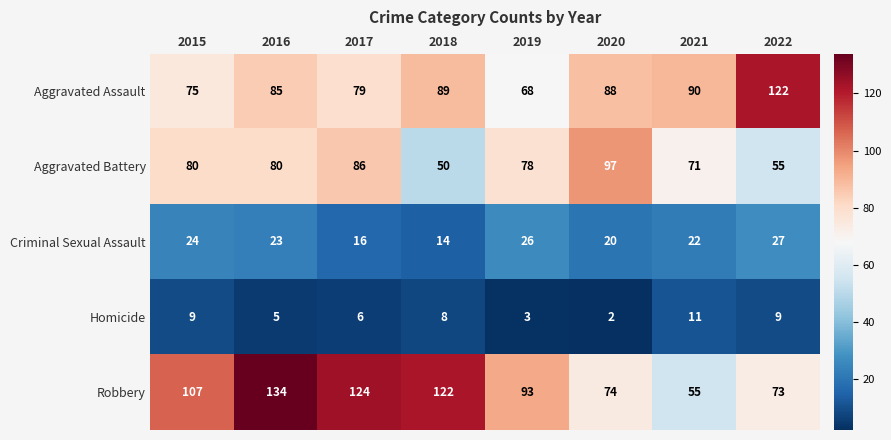

List the series in order of their peak value, lowest first.

Homicide, Criminal Sexual Assault, Aggravated Battery, Aggravated Assault, Robbery